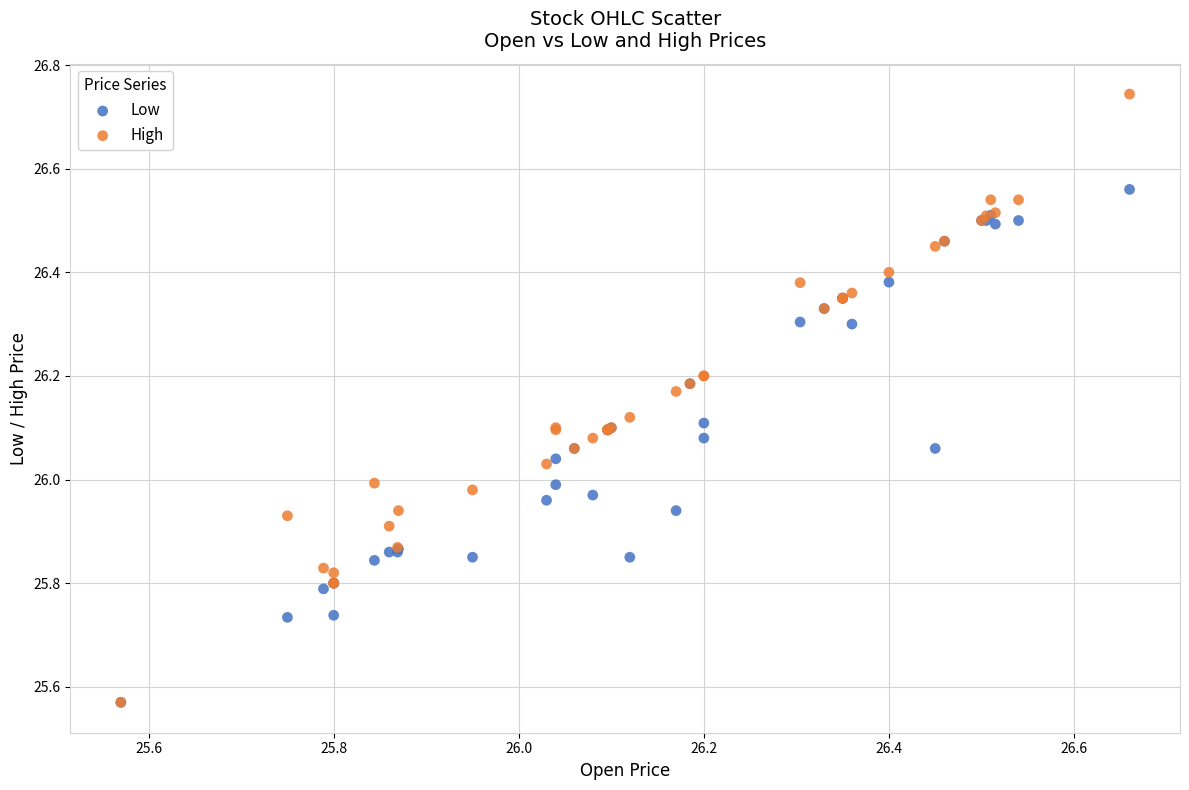

What are all the series names shown in the legend?

Low, High